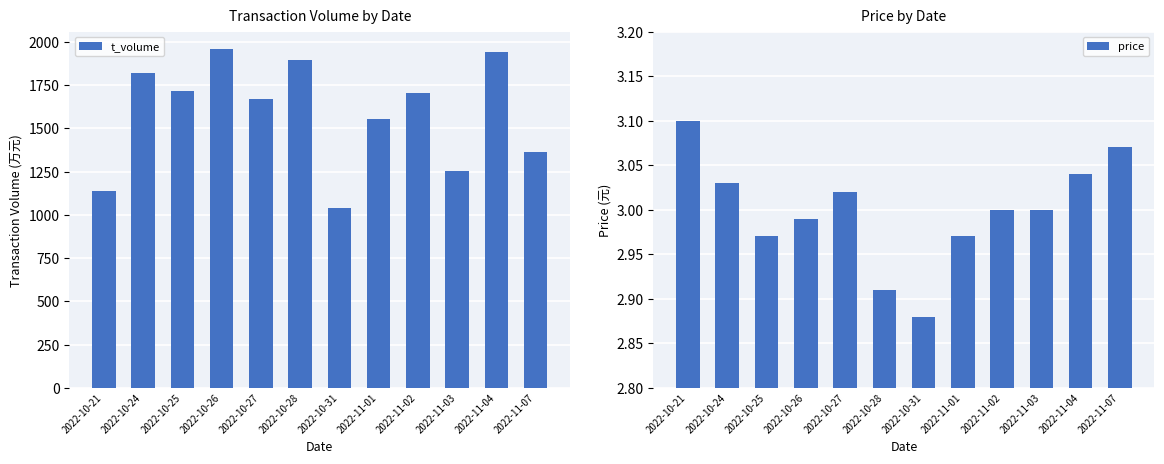

At which category is the sum across all series the highest?

2022-10-26